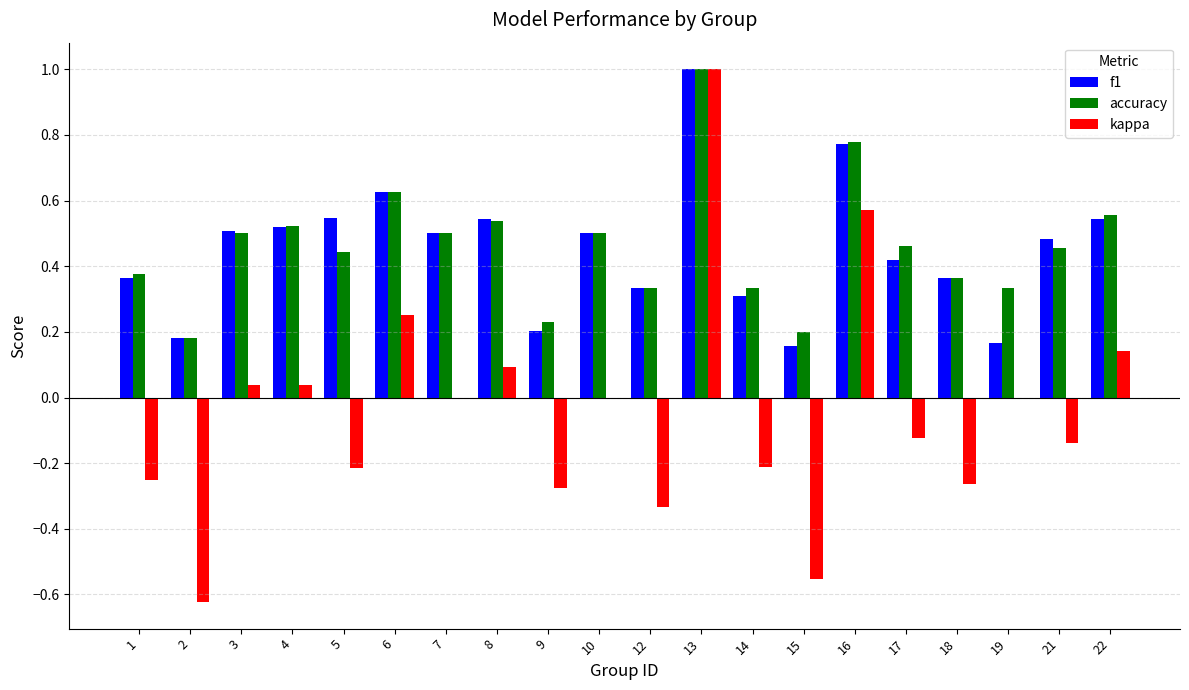

Which series changed the most between 9 and 22?

kappa